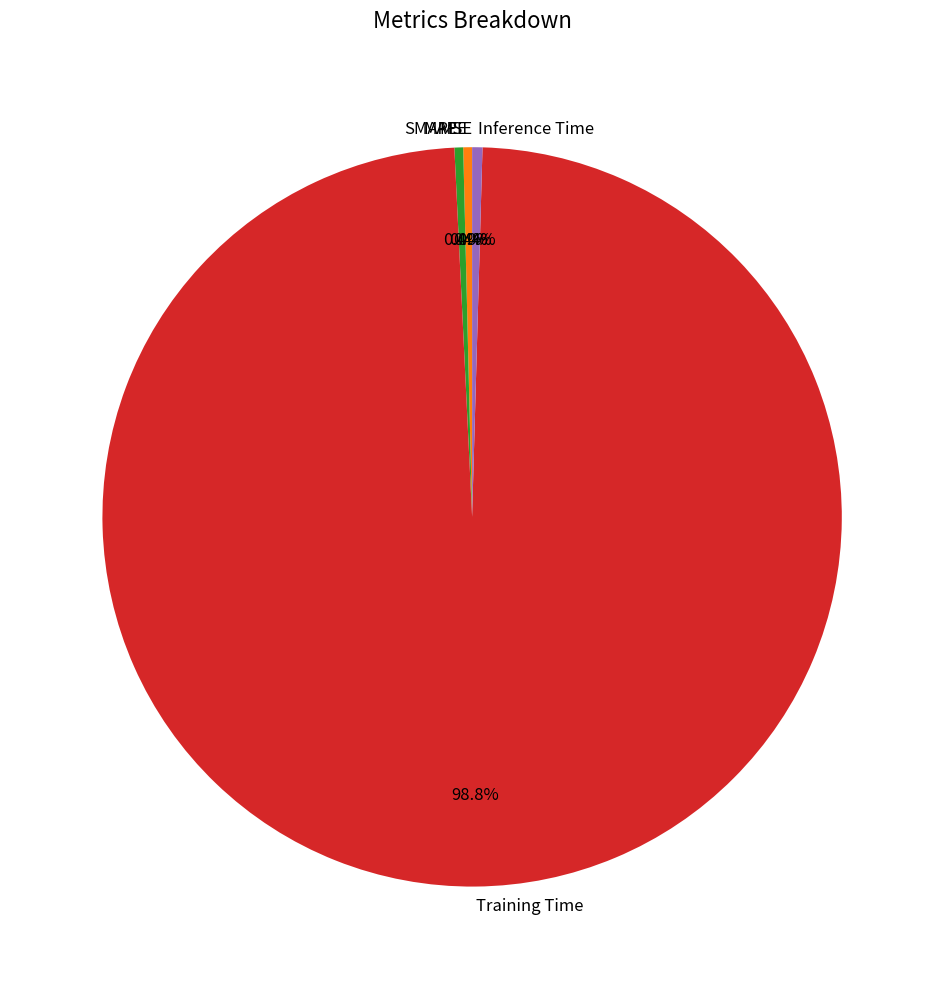

To the nearest percent, what portion does Training Time represent?

99%